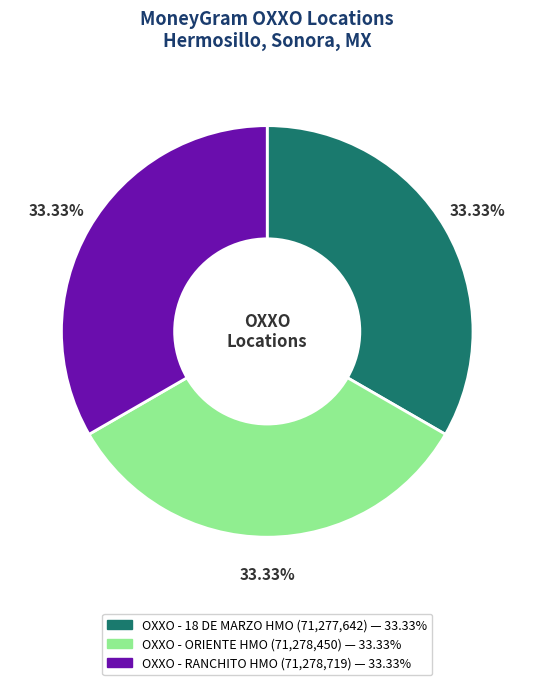

How many slices are in this pie chart?

3